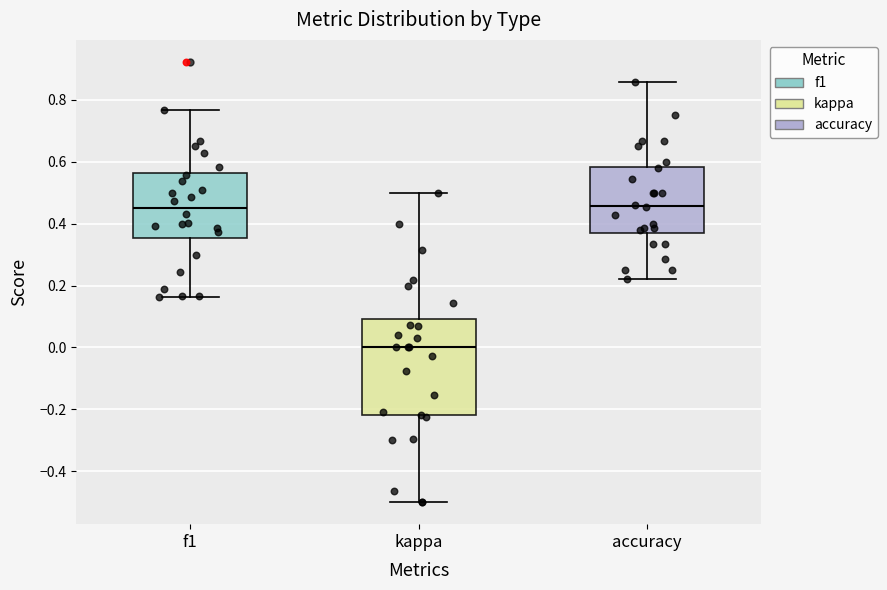

Which box is the tallest, from its lower edge to its upper edge?

kappa